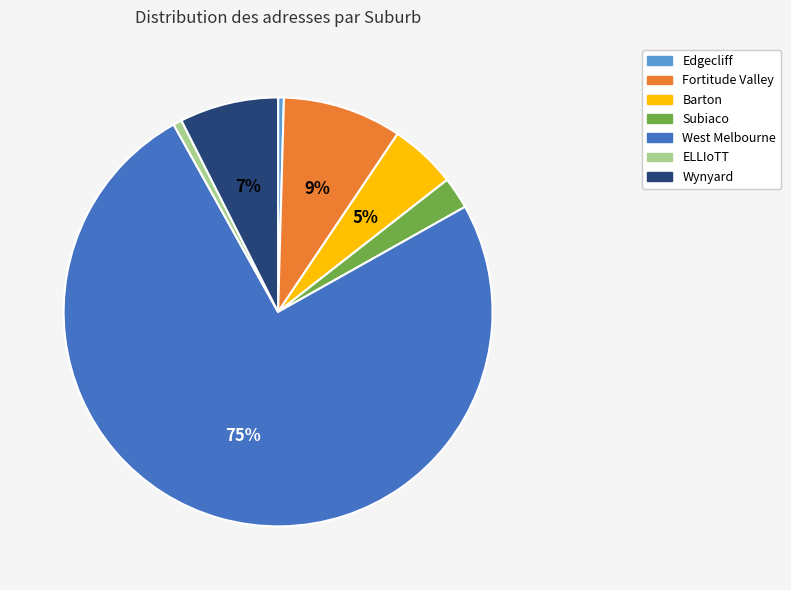

To the nearest percent, what portion does Fortitude Valley represent?

9%